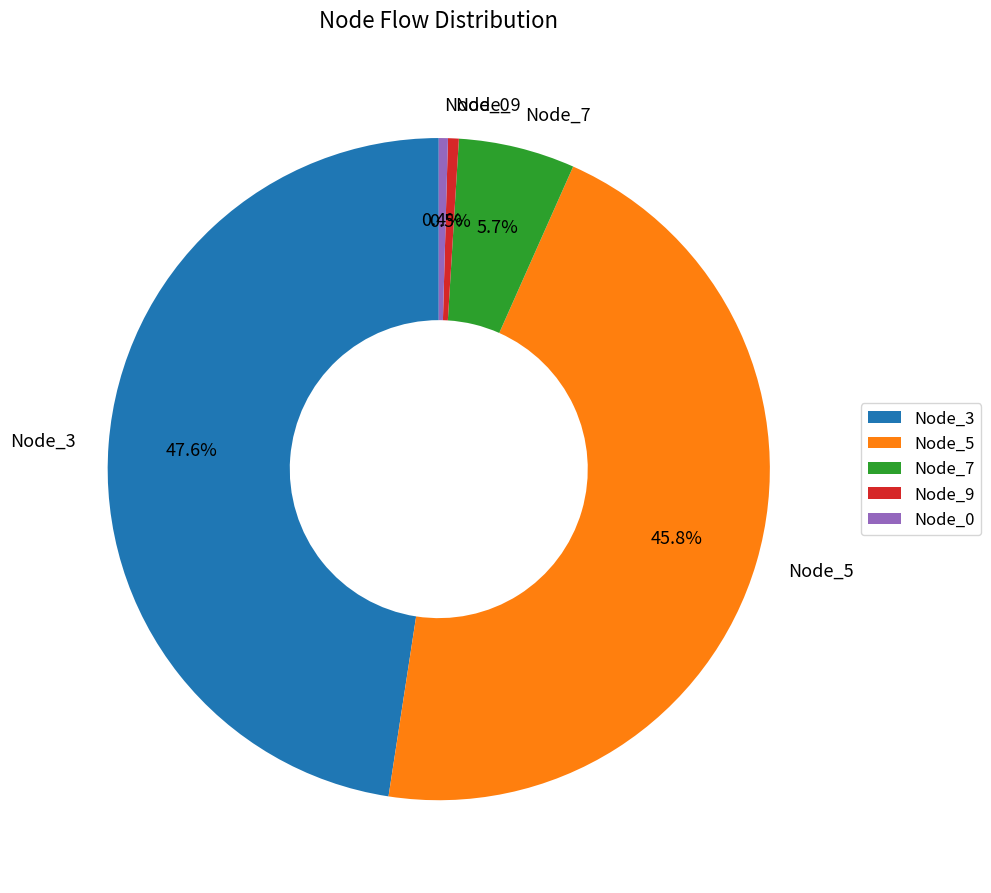

Which category has the biggest portion of the pie?

Node_3